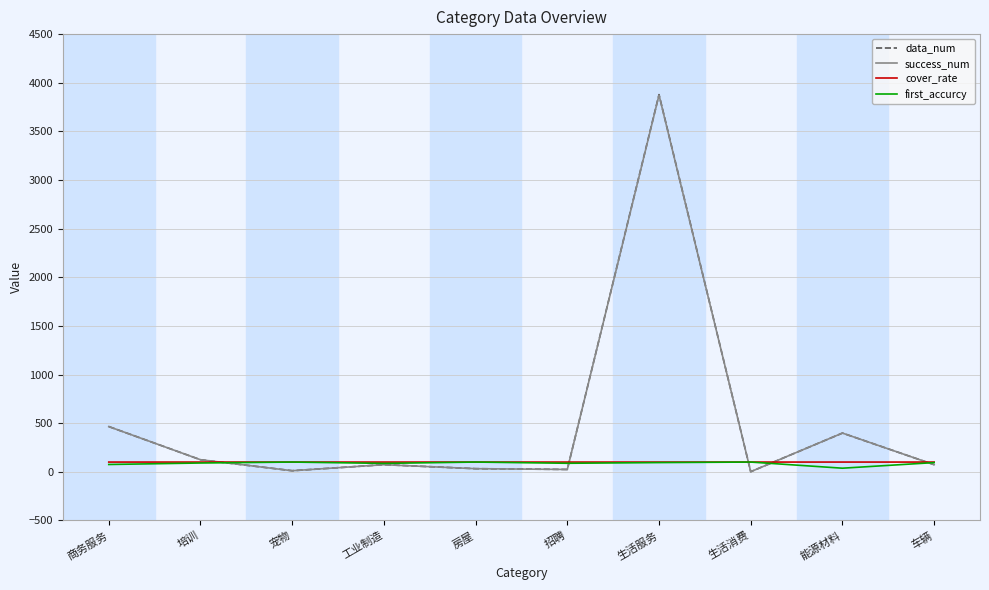

Which series has the widest spread of values?

data_num